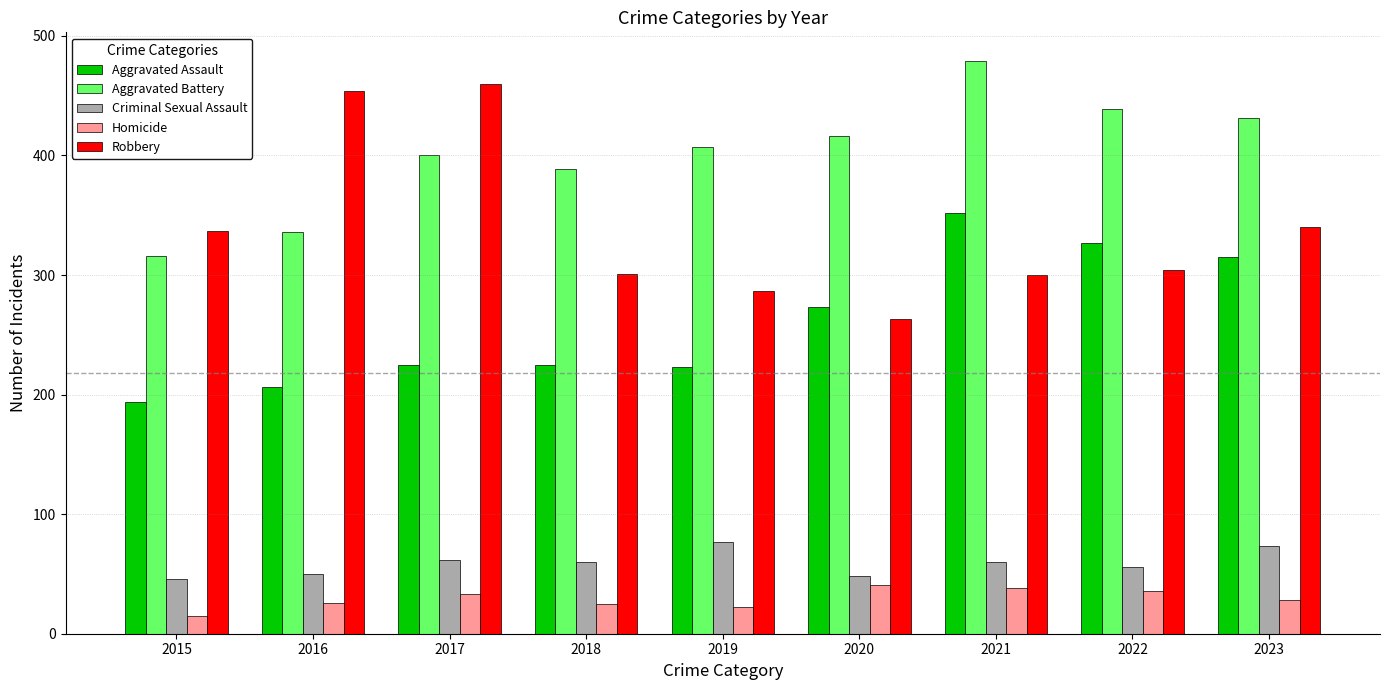

The value of Homicide at 2021 is 38. True or false?

True